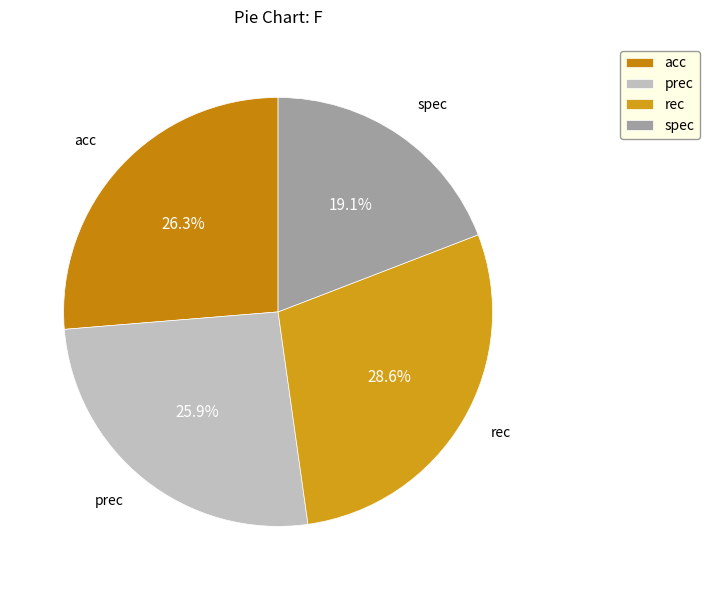

Which category has the biggest portion of the pie?

rec